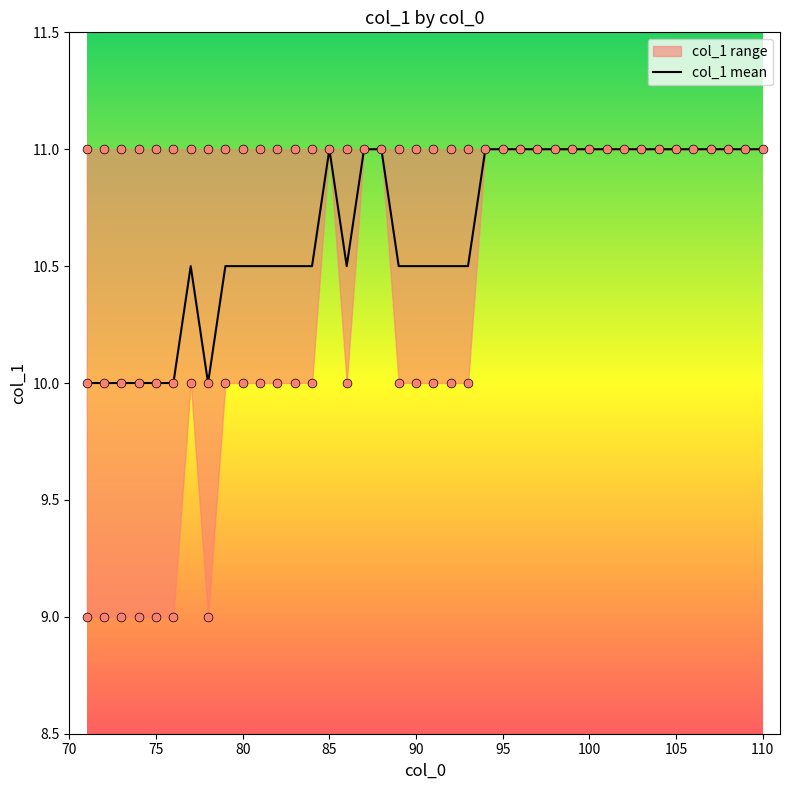

What is the minimum value for col_1 mean?

10.0